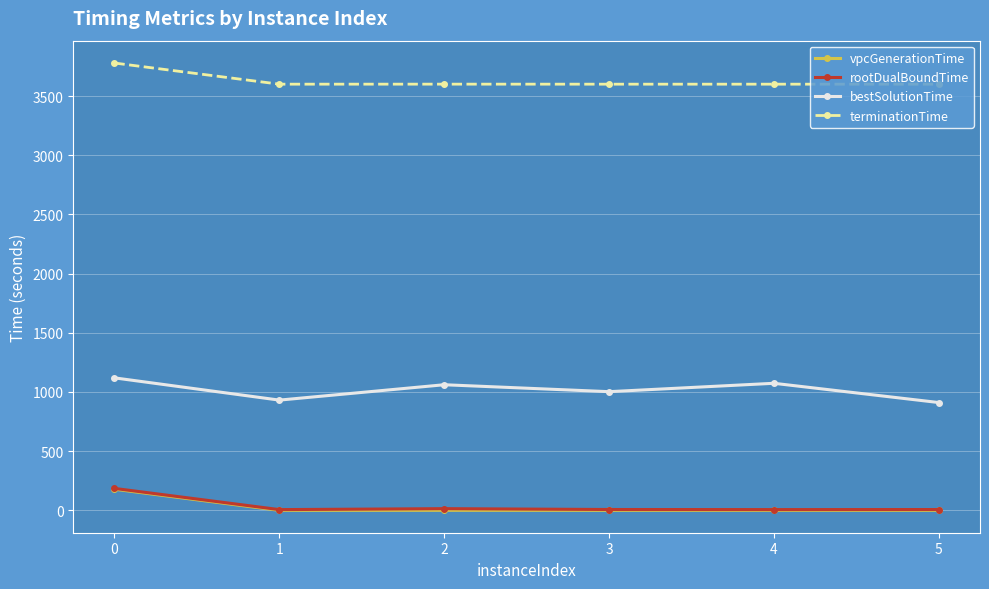

What is the difference between the maximum and second lowest values in the terminationTime series?

178.6